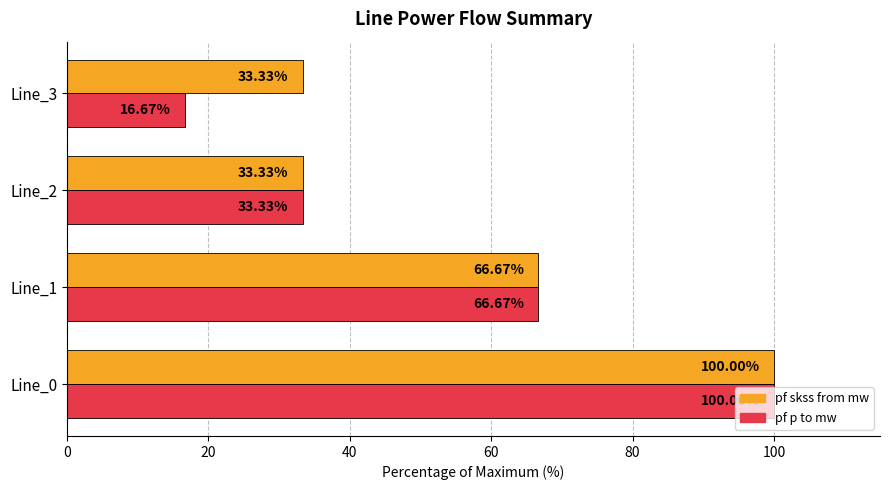

What is the spread (max minus min) of values at Line_3?

16.7